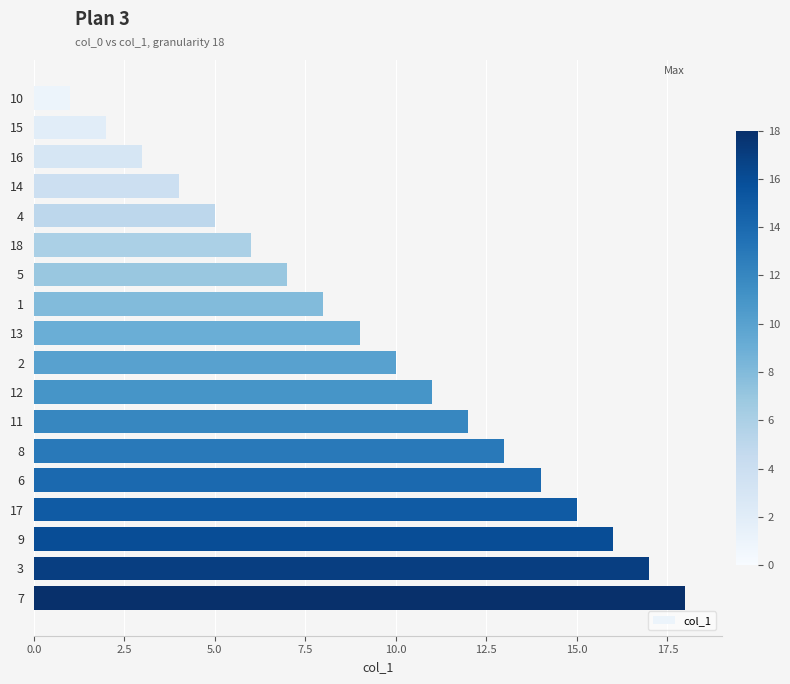

Approximately how many times larger is the value at 12 compared to 11?

0.9